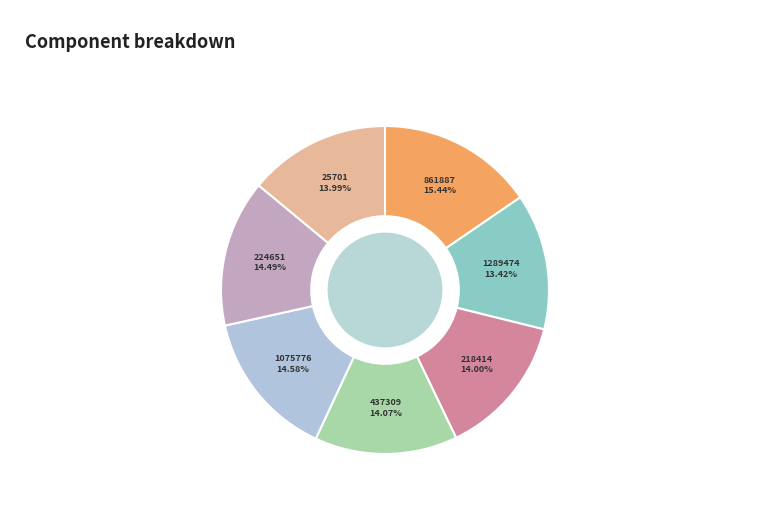

Which has a higher value, 218414 or 1075776?

1075776